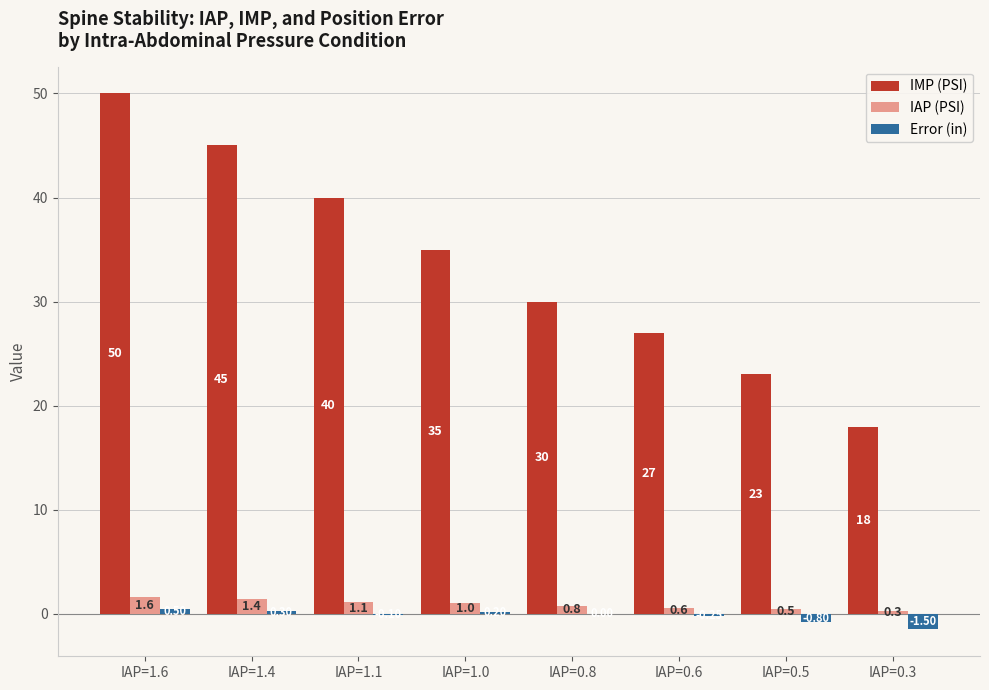

At which label is IAP (PSI) closest to 0?

IAP=0.3